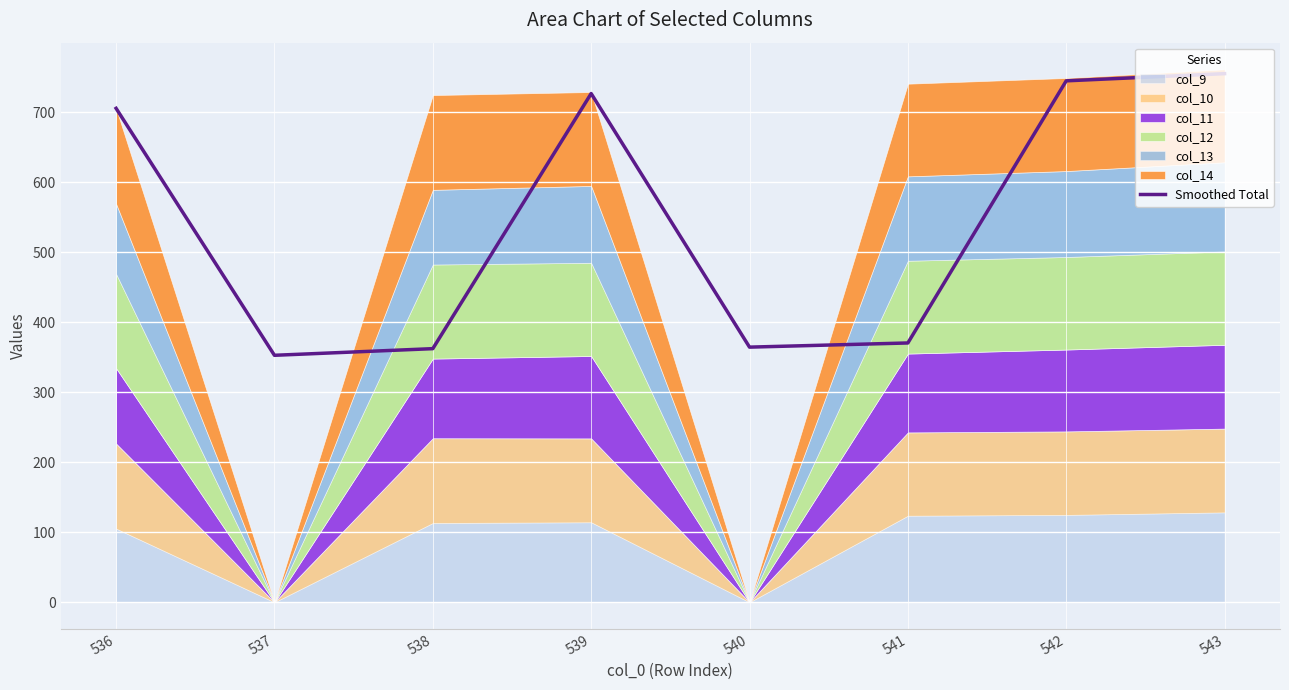

Rank the categories by value from highest to lowest.

543, 542, 539, 536, 541, 540, 538, 537